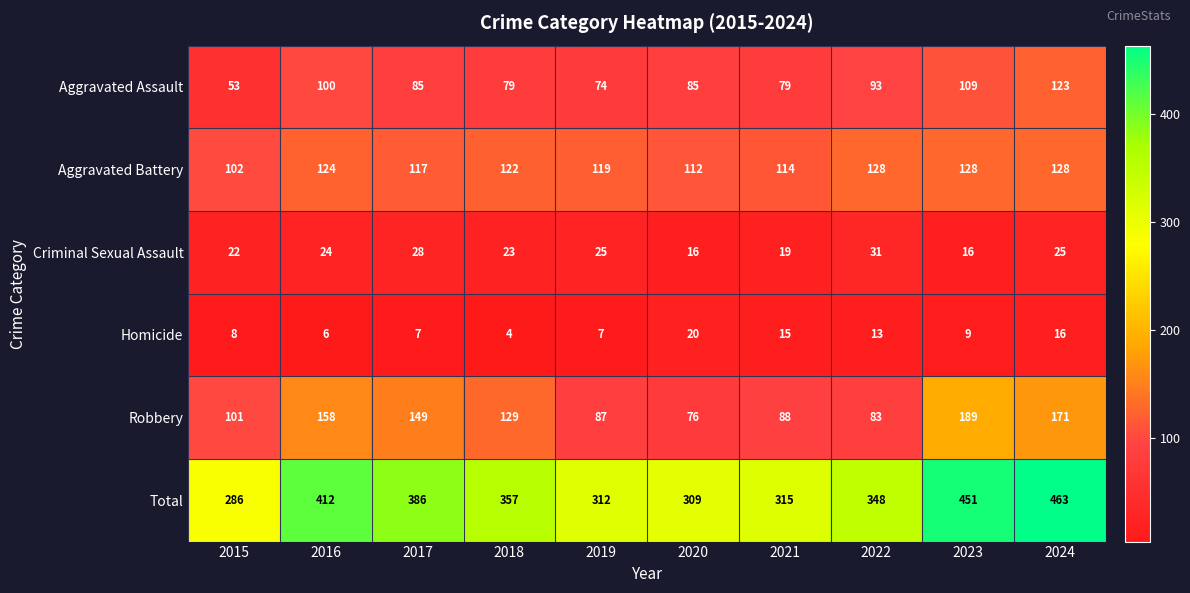

At which label does Homicide first exceed 9?

2020